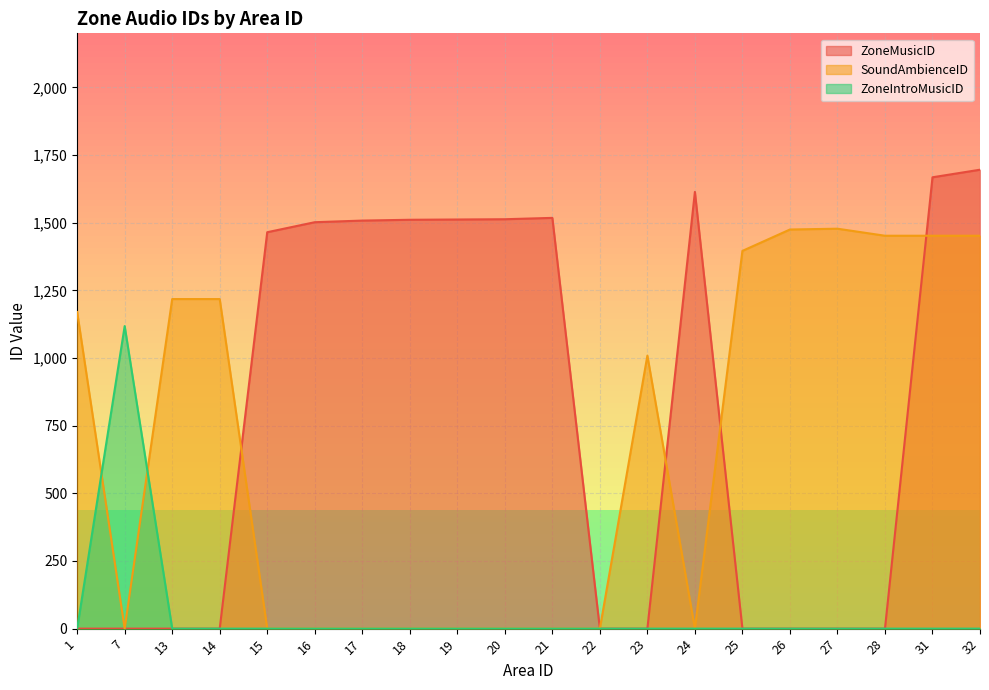

How many positive values does the ZoneMusicID series have?

10